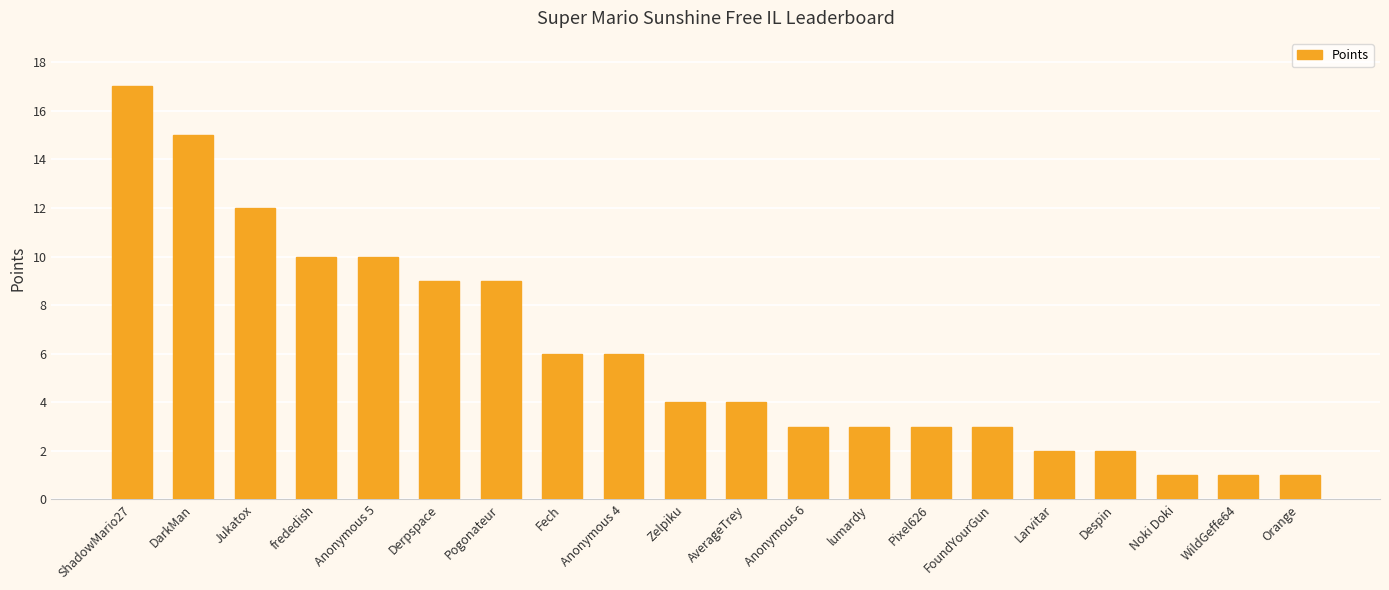

Reading left to right, extract all data points from this chart.

17	15	12	10	10	9	9	6	6	4	4	3	3	3	3	2	2	1	1	1